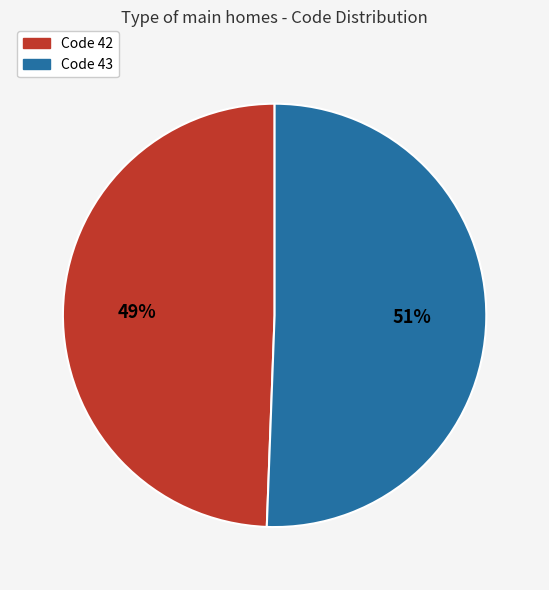

Is there any slice that represents more than half of the pie?

Yes